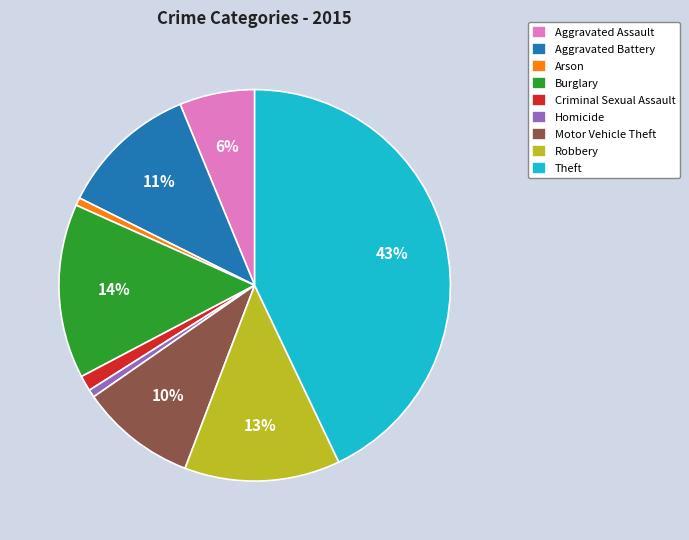

Is the sum of Motor Vehicle Theft and Theft greater than half?

Yes